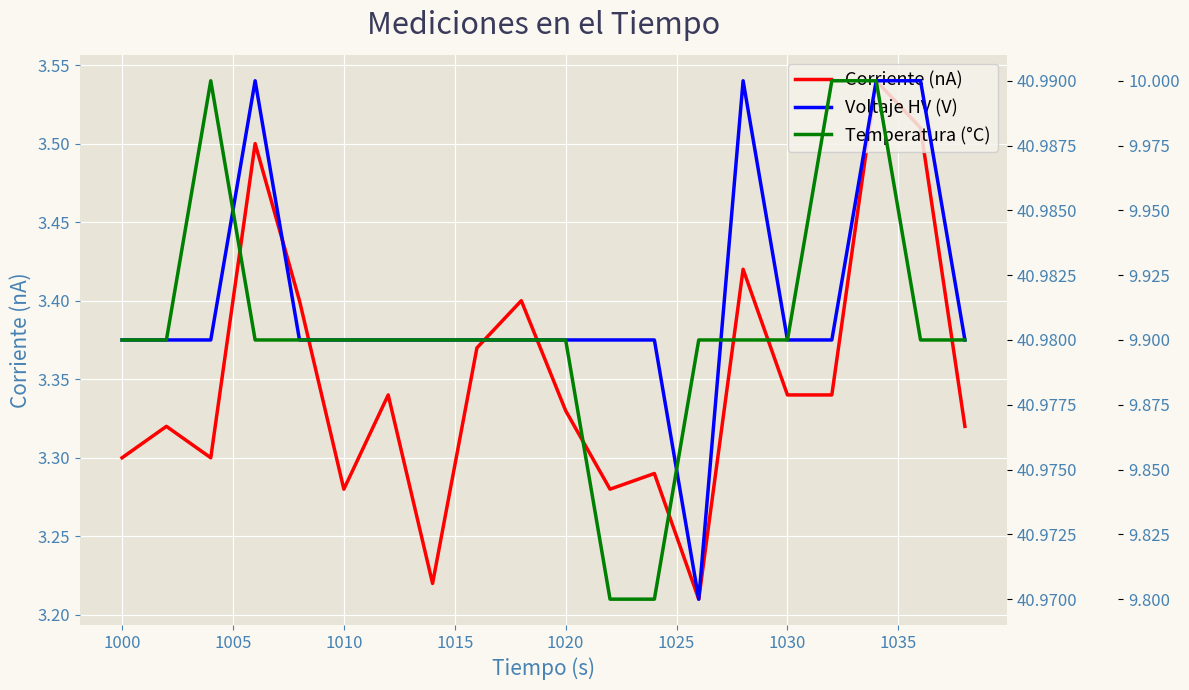

Which series has the widest spread of values?

Corriente (nA)